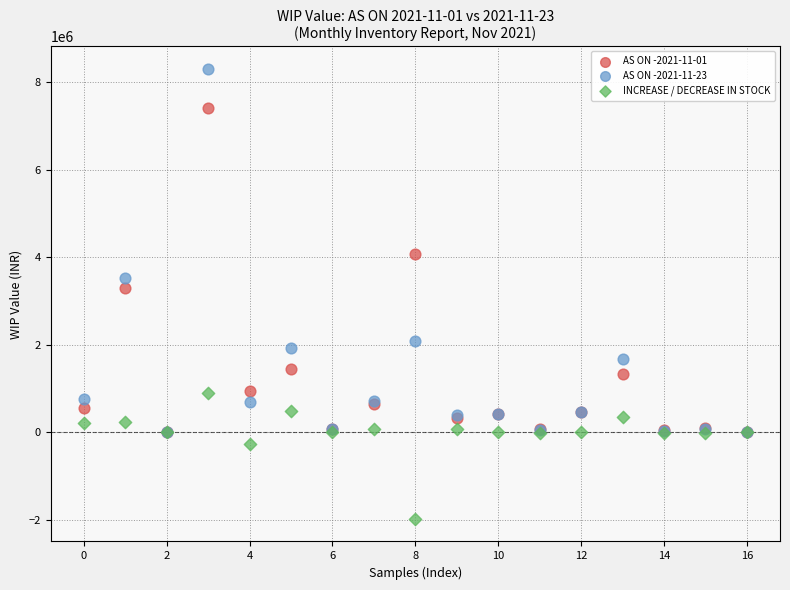

Which series has the widest spread of Y values?

AS ON -2021-11-23